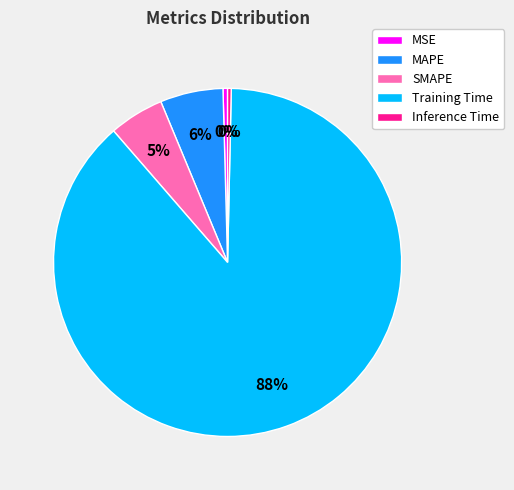

Is it true that MAPE is 6% of the pie?

True